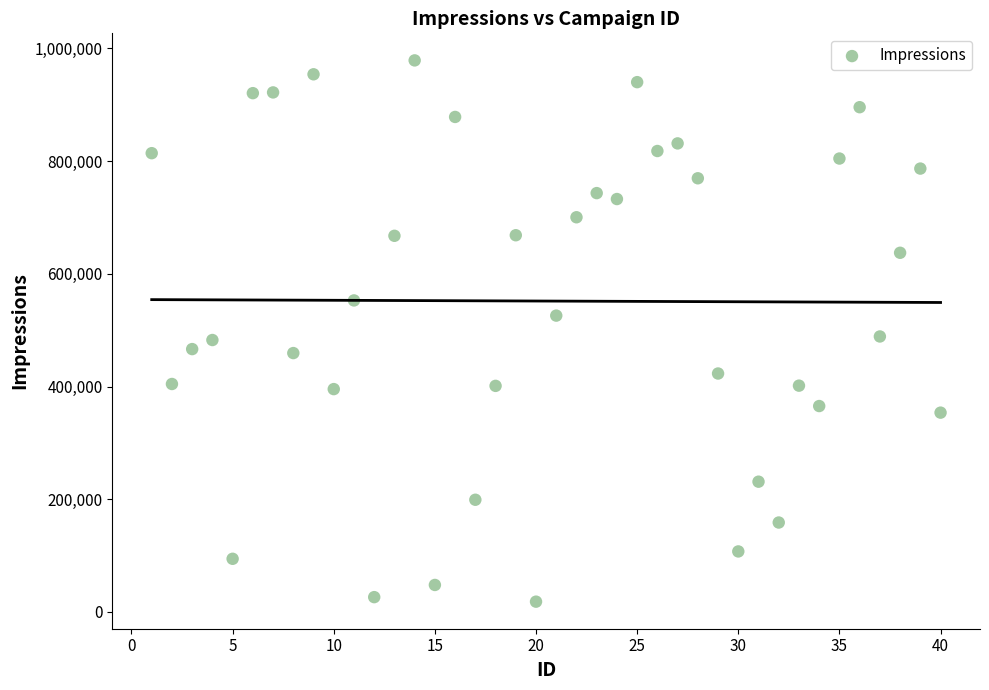

What is the range of X values (max minus min)?

39